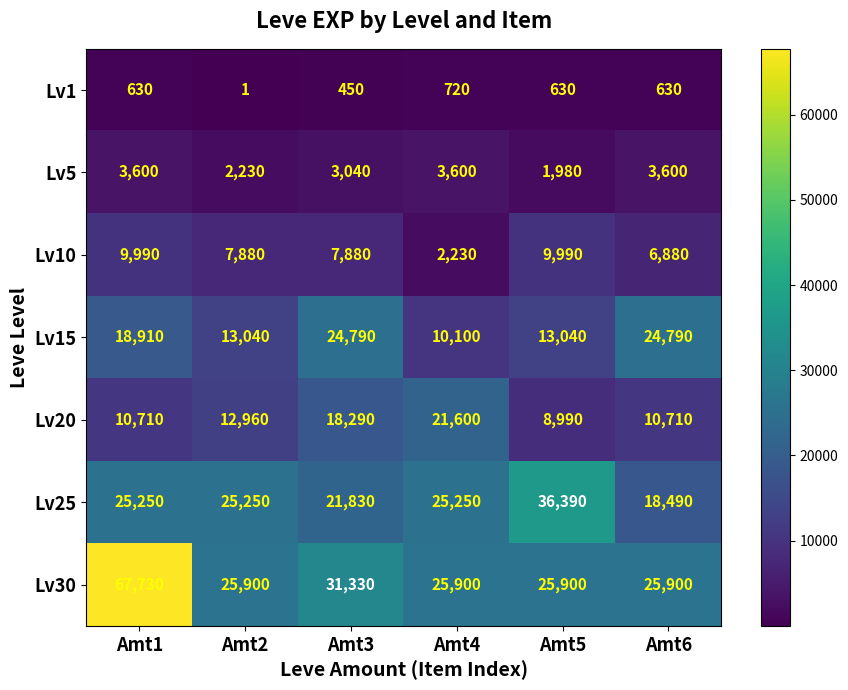

What is the difference between the Lv5 values at Amt4 and Amt2?

1370